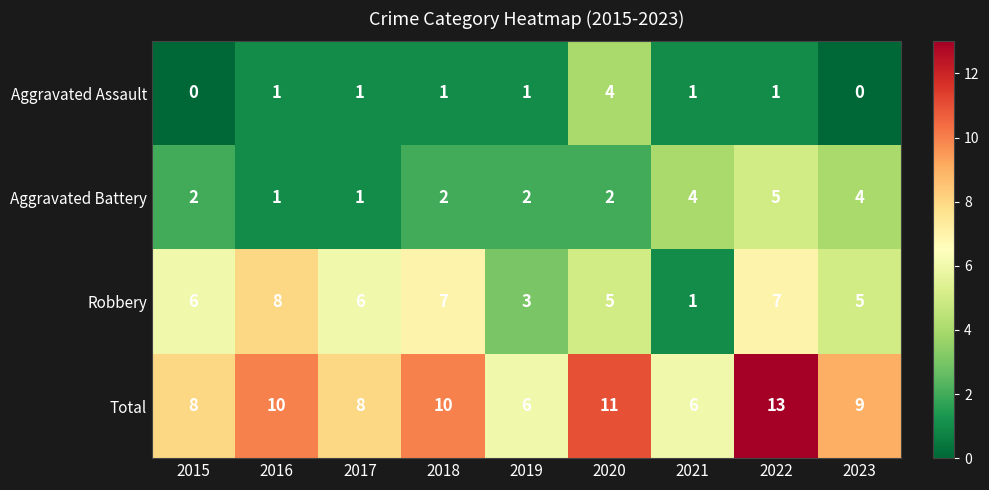

What is the sum of the Robbery values at 2023 and 2020?

10